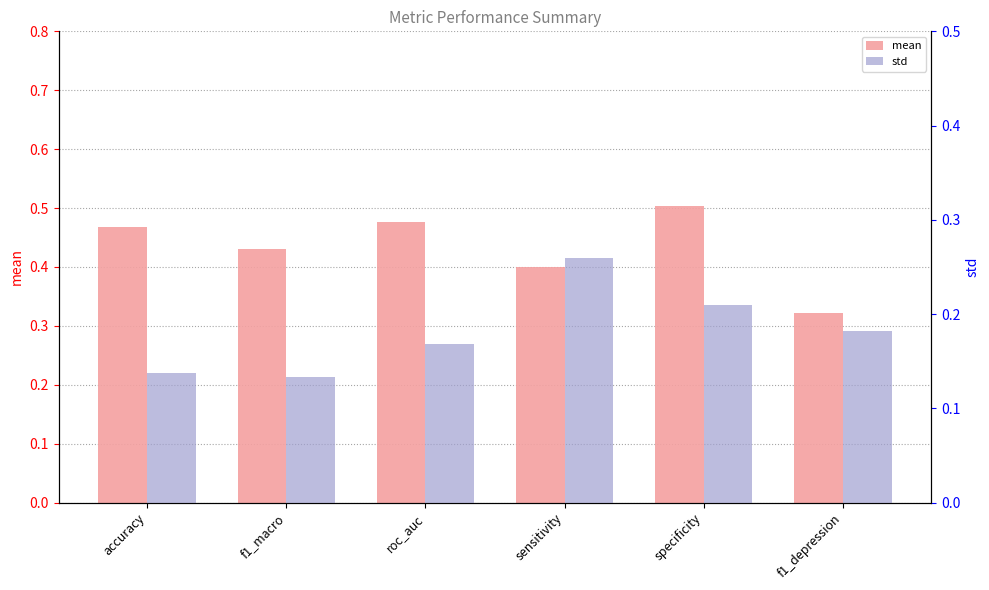

What is the difference between the std values at f1_macro and specificity?

0.1